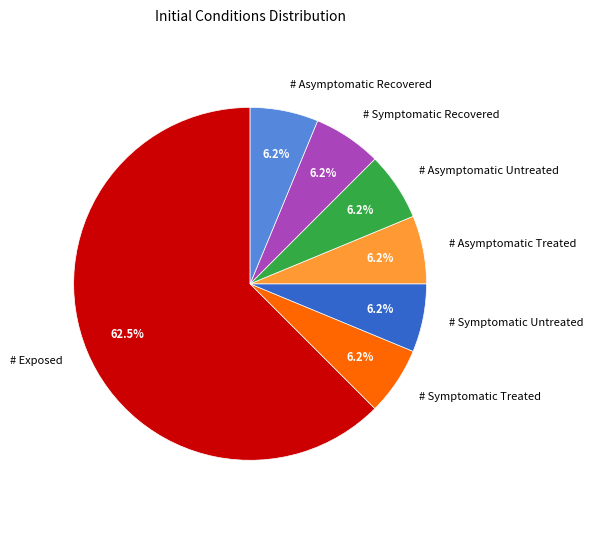

Does # Exposed represent more than half of the total?

Yes